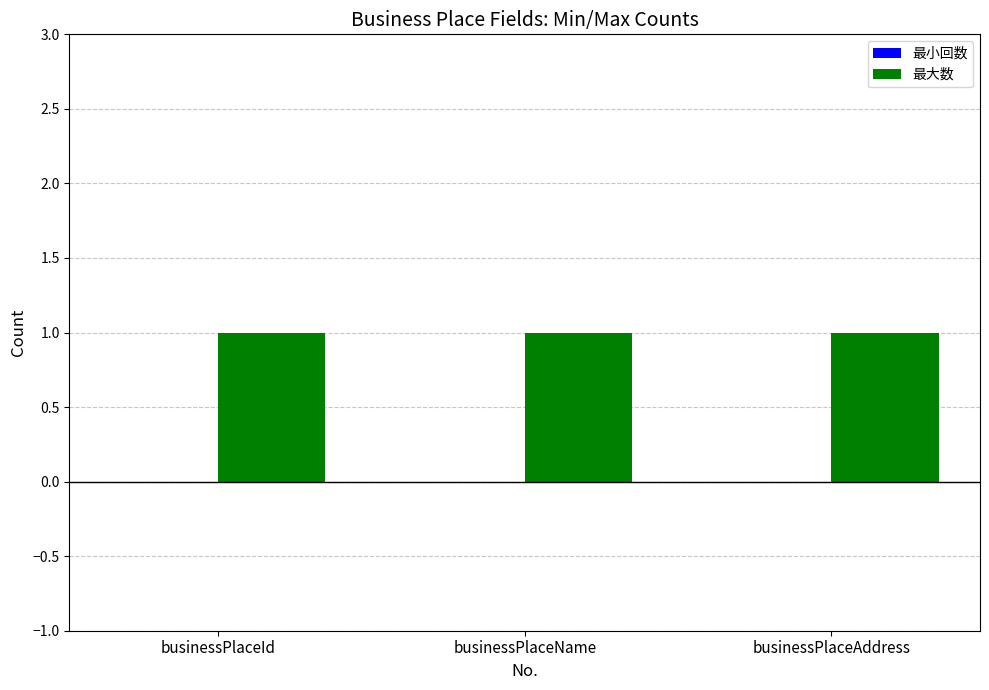

At which category is the sum across all series the highest?

businessPlaceId